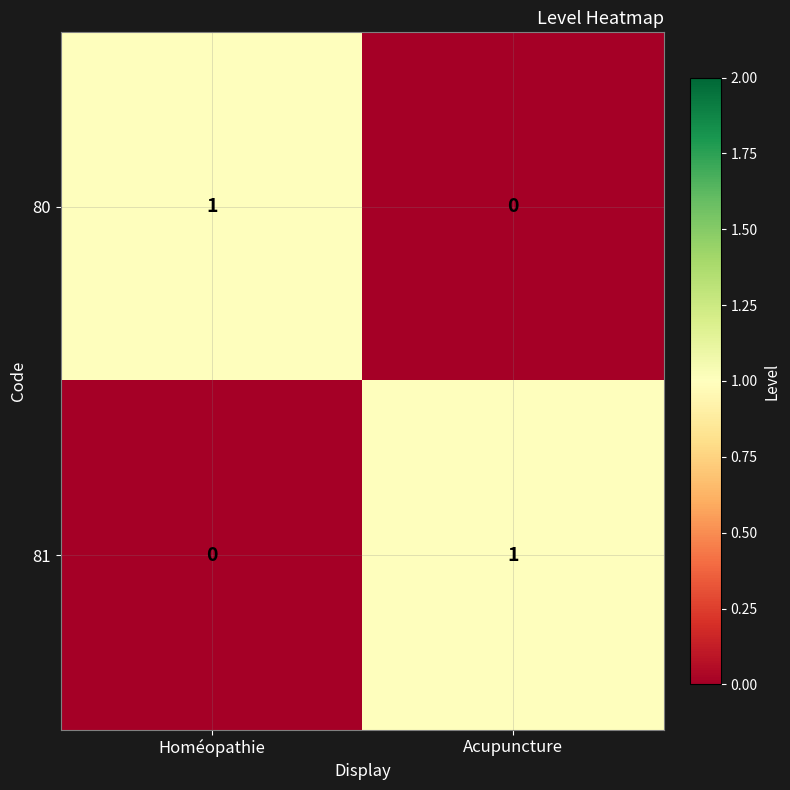

At which label does 80 reach its minimum?

Acupuncture